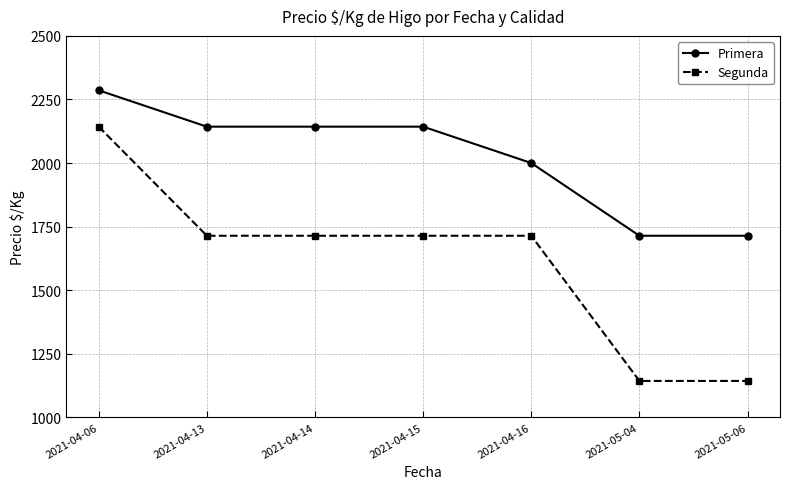

What are all the series names shown in the legend?

Primera, Segunda